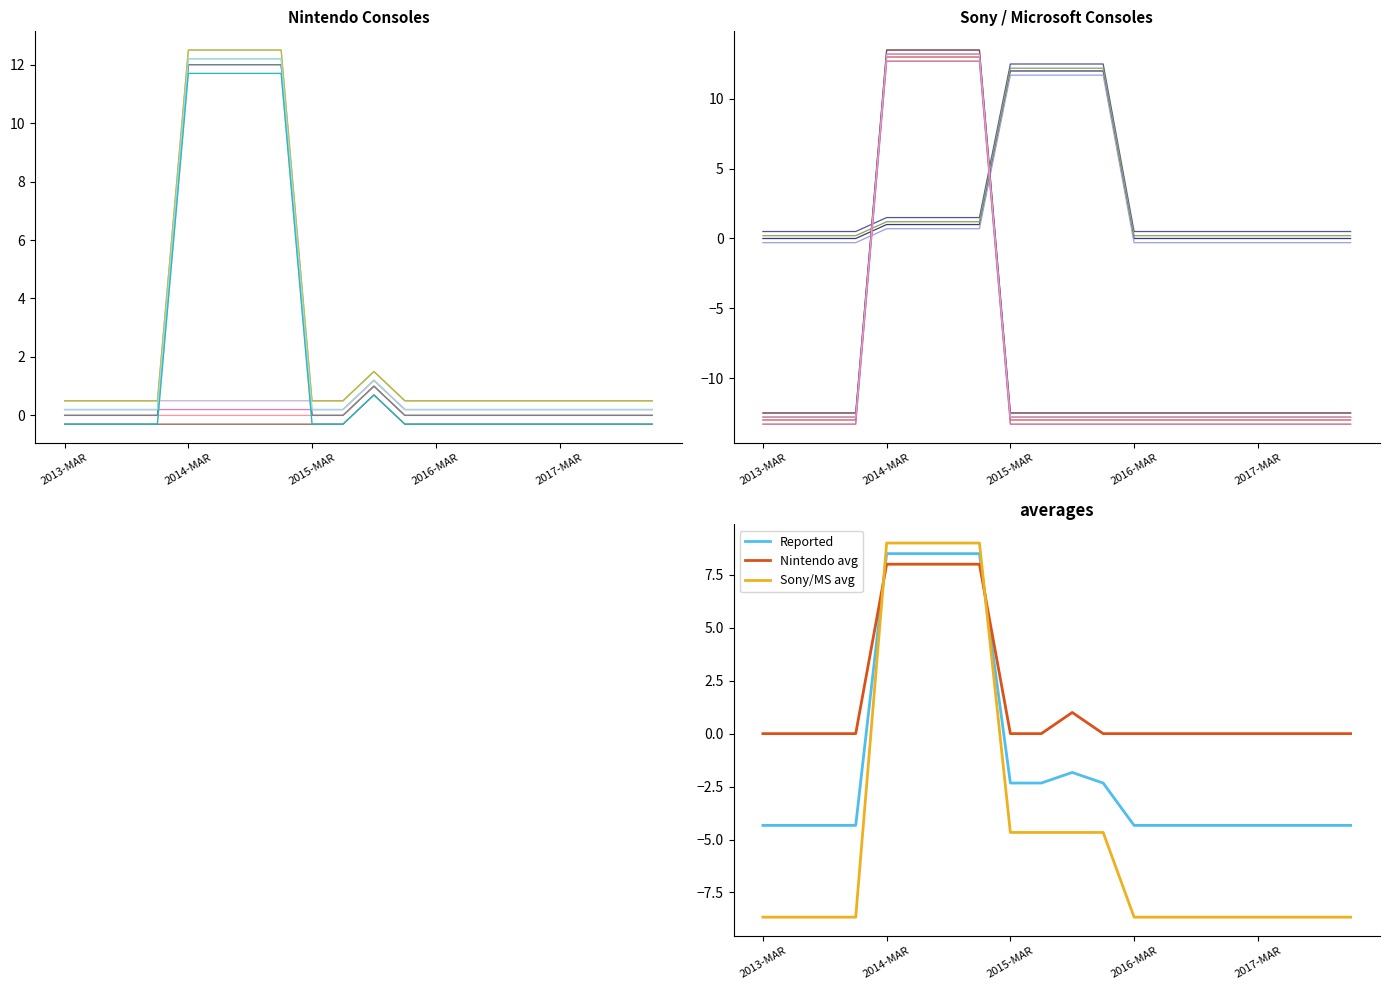

Between 2016-MAR and 2015-DEC, which is larger?

2016-MAR